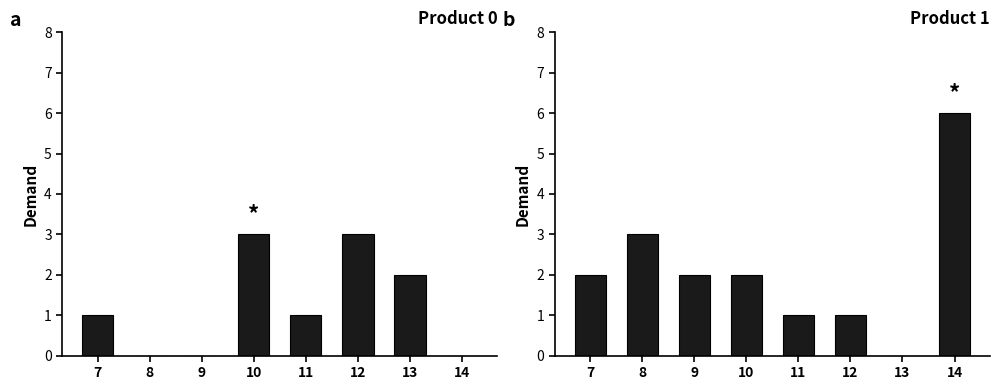

Is the value of Product 0 at 9 greater than the value of Product 1 at 11?

No